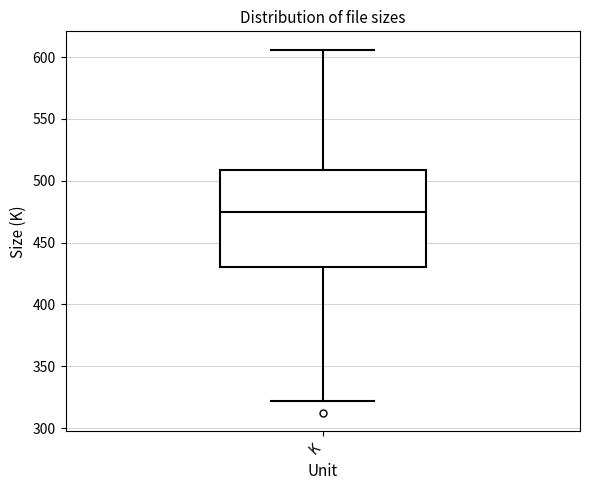

Read this box plot against the y-axis: the position of the median line, the range covered by the box, and the ends of both whiskers. The values are not printed on the chart, so give them approximately, as read against the axis.

median 475, box 430 to 510, whiskers 320 to 605